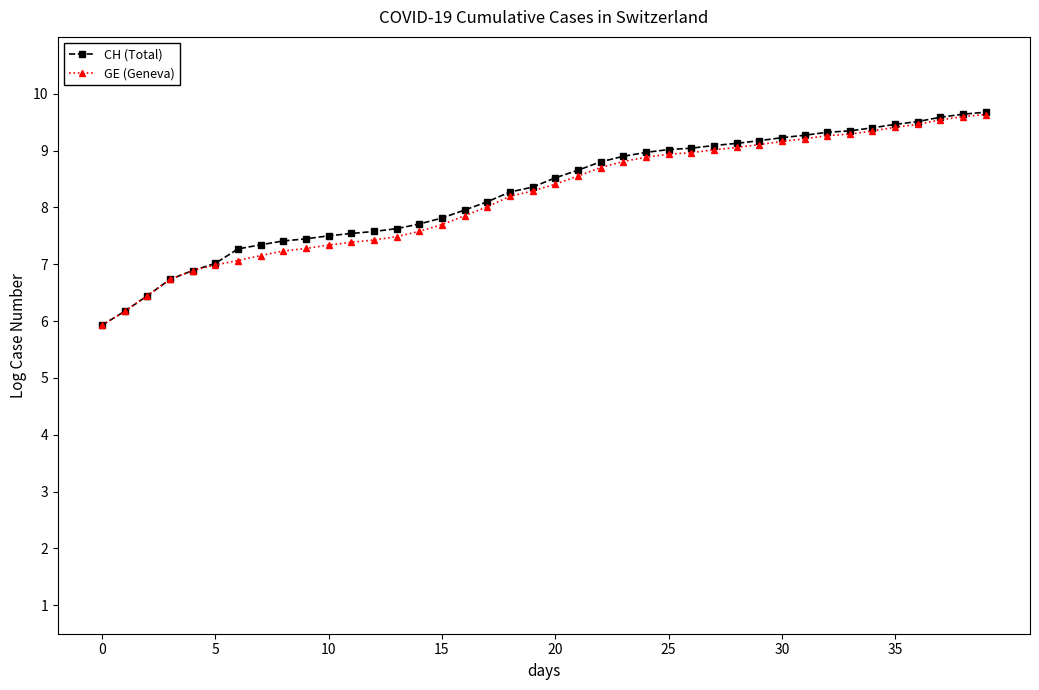

What is the smallest value displayed?

5.9